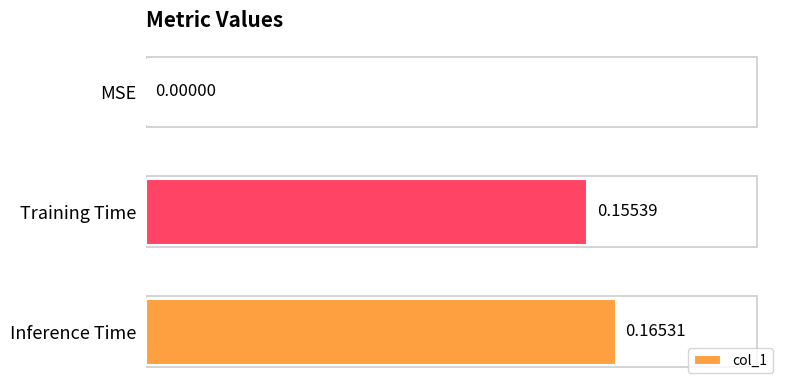

What is the change in value from MSE to Training Time?

+0.2